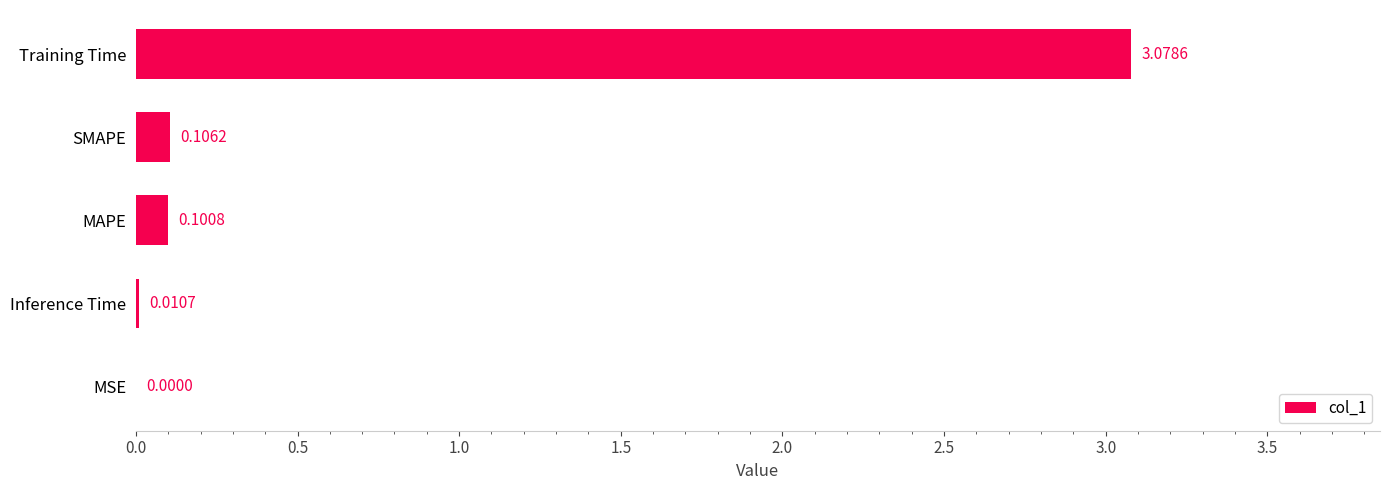

What is the sum of the values at Training Time and MAPE?

3.2